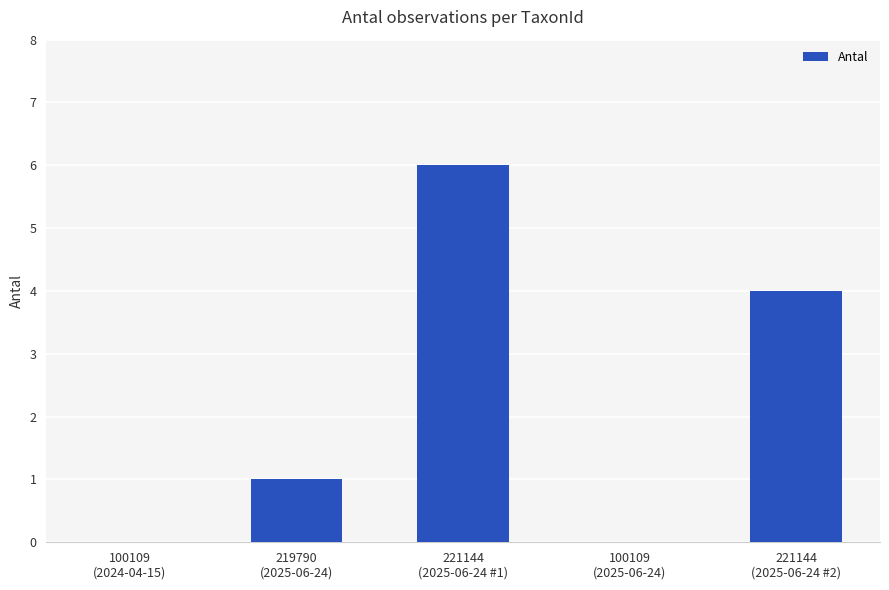

Reading left to right, extract all data points from this chart.

100109
(2024-04-15)=0	219790
(2025-06-24)=1	221144
(2025-06-24 #1)=6	100109
(2025-06-24)=0	221144
(2025-06-24 #2)=4